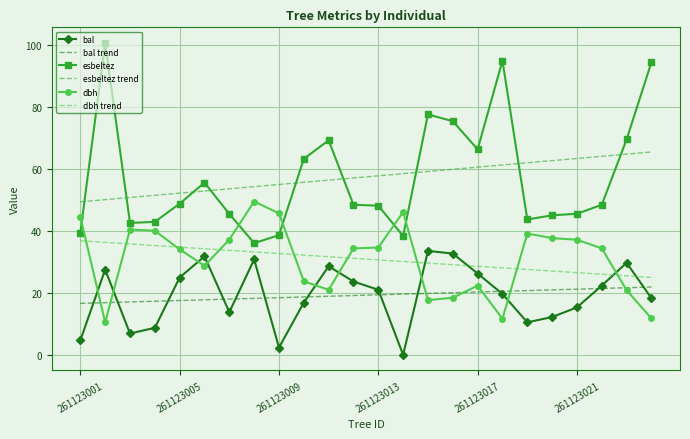

Which series has the largest range (max minus min)?

esbeltez